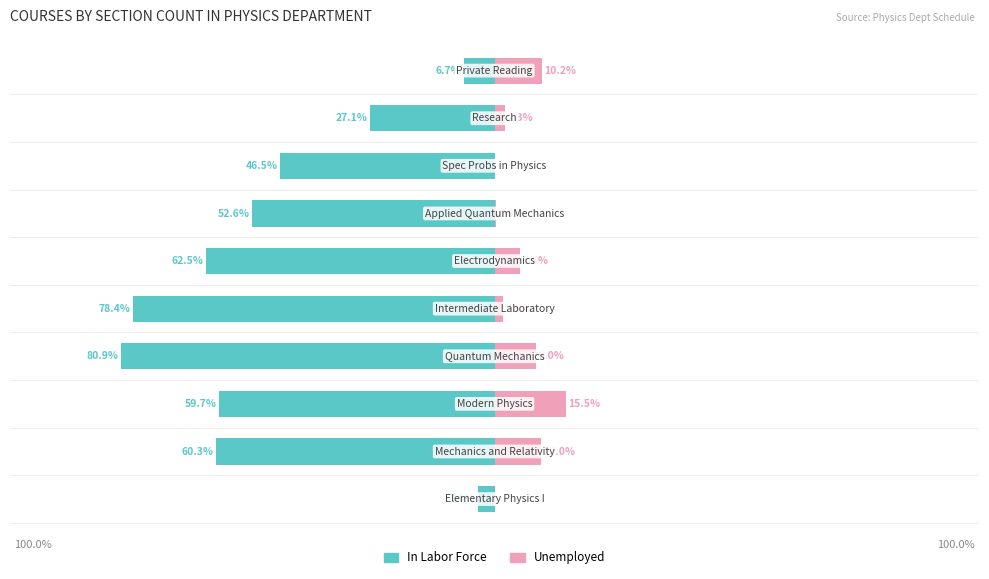

How many groups of bars are there?

10